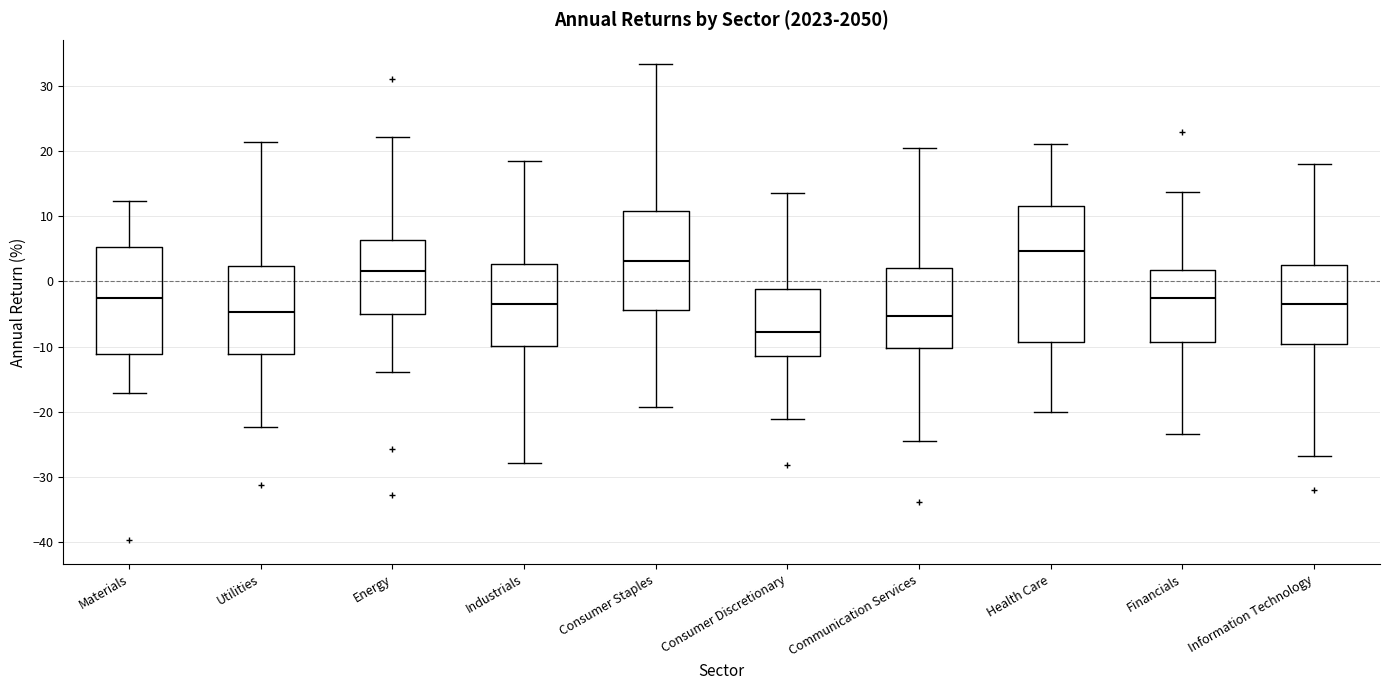

Reading left to right, transcribe this box plot: for each box, give where its median line is, the range the box spans, and where its two whiskers end, as read against the y-axis. The values are not printed on the chart, so give them approximately, as read against the axis.

Materials: median -2, box -11 to 5, whiskers -17 to 12
Utilities: median -5, box -11 to 2, whiskers -22 to 21
Energy: median 2, box -5 to 6, whiskers -14 to 22
Industrials: median -3, box -10 to 3, whiskers -28 to 18
Consumer Staples: median 3, box -4 to 11, whiskers -19 to 33
Consumer Discretionary: median -8, box -11 to -1, whiskers -21 to 14
Communication Services: median -5, box -10 to 2, whiskers -25 to 21
Health Care: median 5, box -9 to 12, whiskers -20 to 21
Financials: median -3, box -9 to 2, whiskers -23 to 14
Information Technology: median -3, box -10 to 2, whiskers -27 to 18